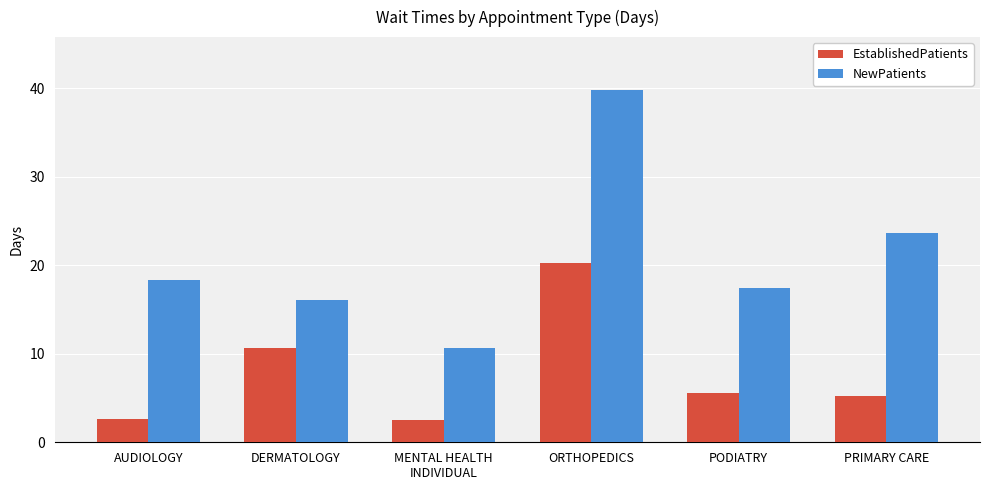

What is the average value of the EstablishedPatients series?

7.8